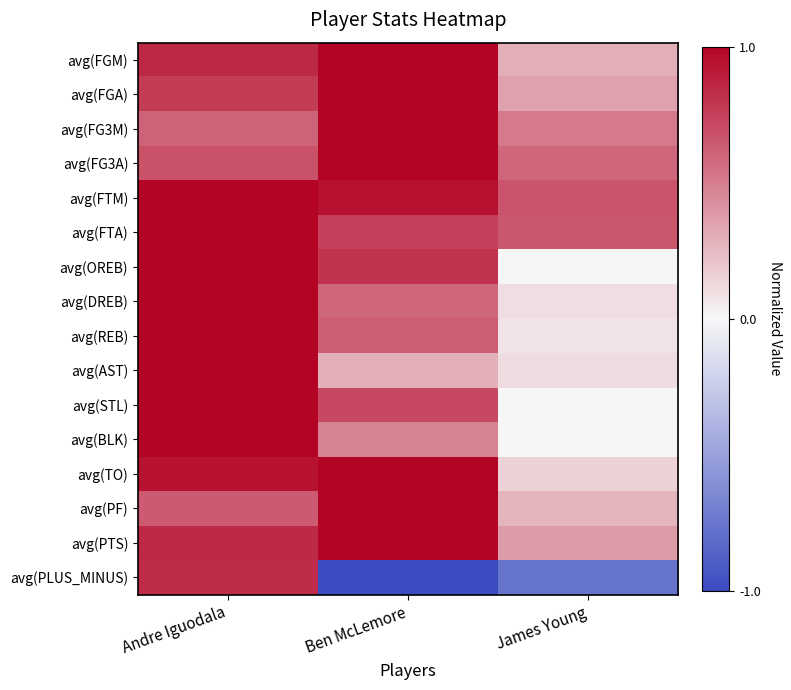

What is the difference between the highest and lowest values at Ben McLemore?

2.0